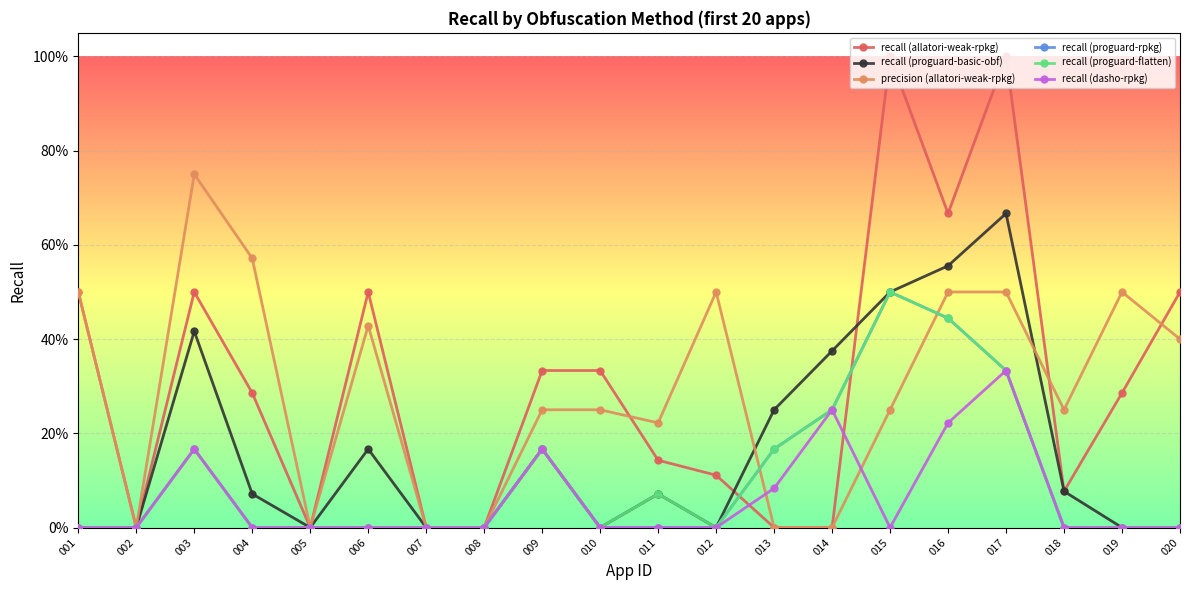

What is the value of the recall (proguard-basic-obf) point at the 3rd from the left?

0.4